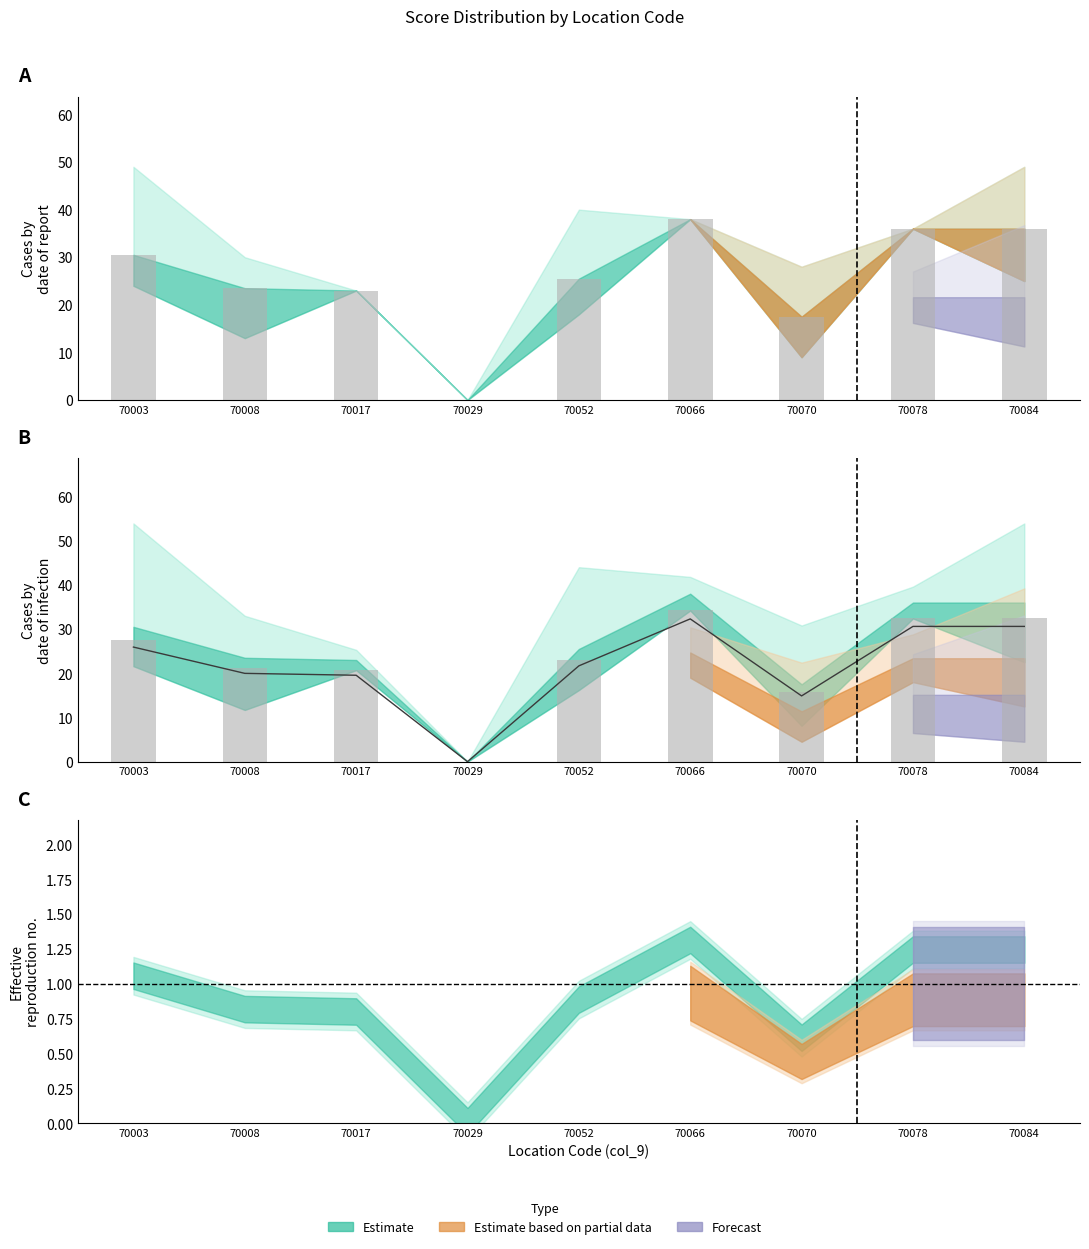

Count the number of categories in the chart.

9